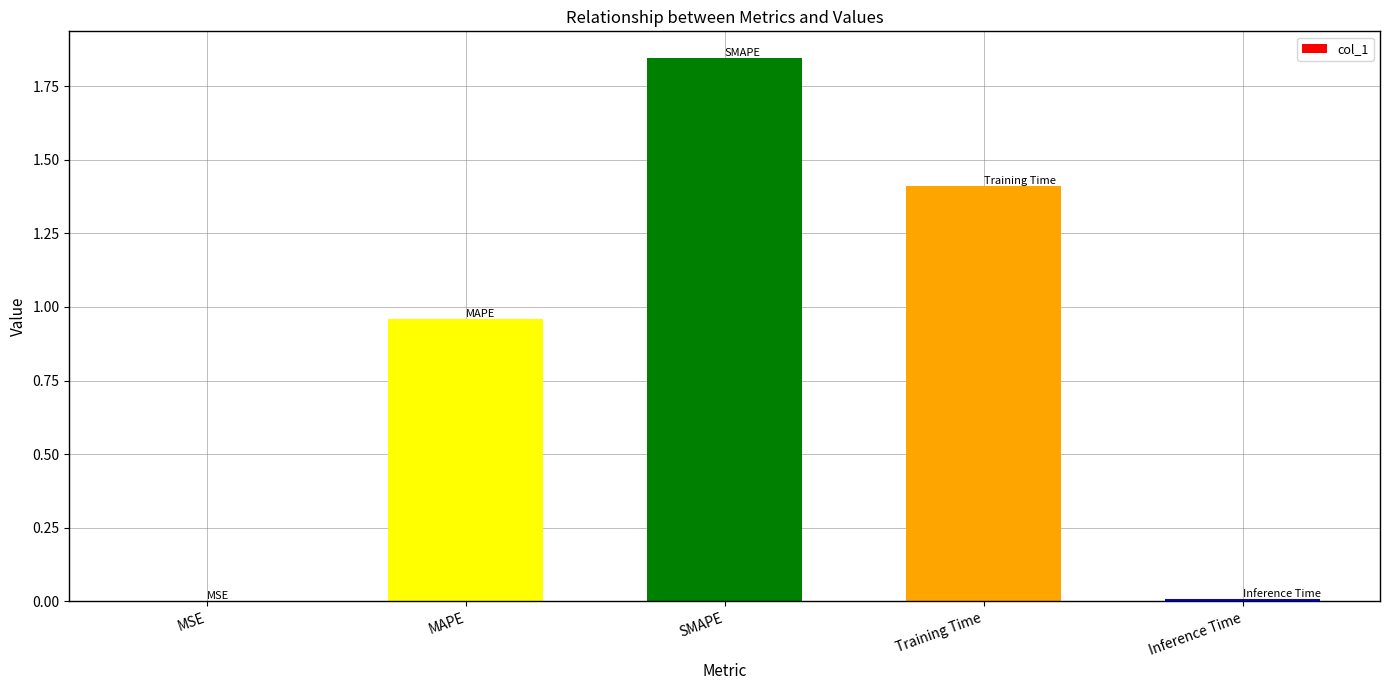

What is the sum of all values?

4.2